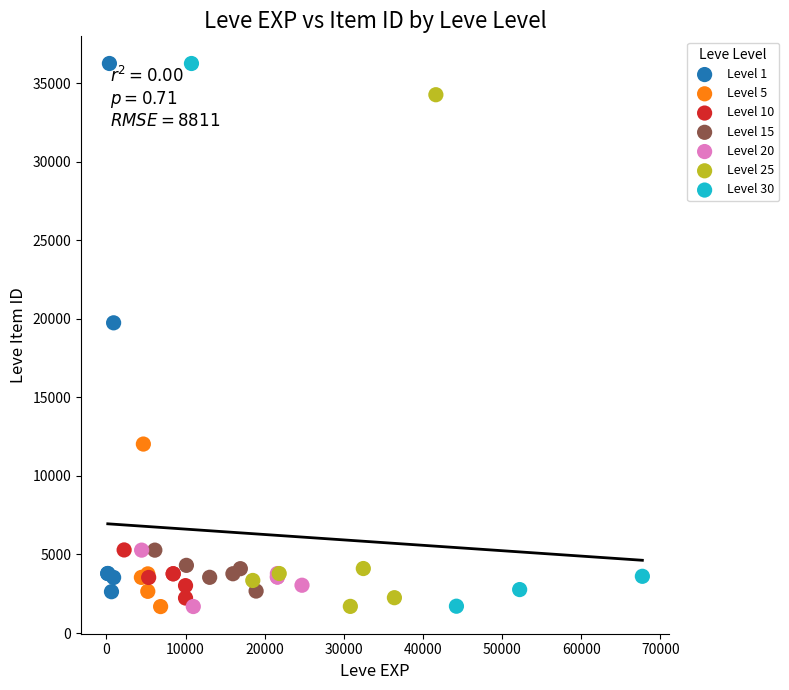

Which series has the largest Y range (max minus min)?

Level 30